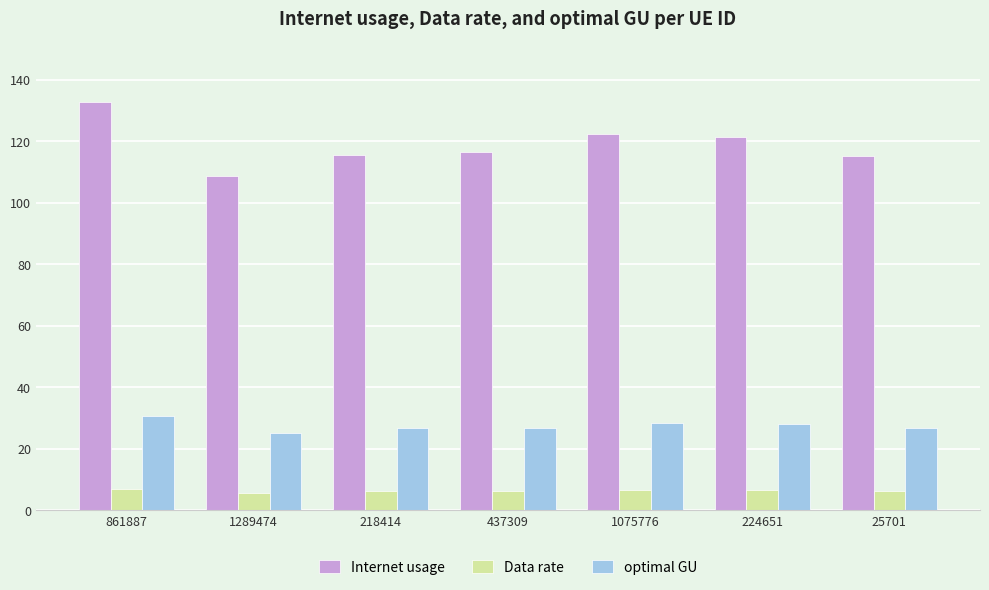

What is the average value of the optimal GU series?

27.5